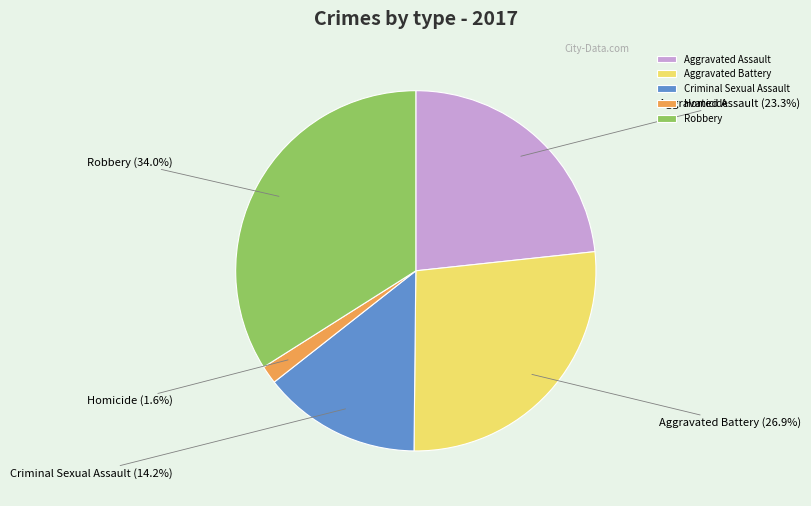

Which category has the biggest portion of the pie?

Robbery